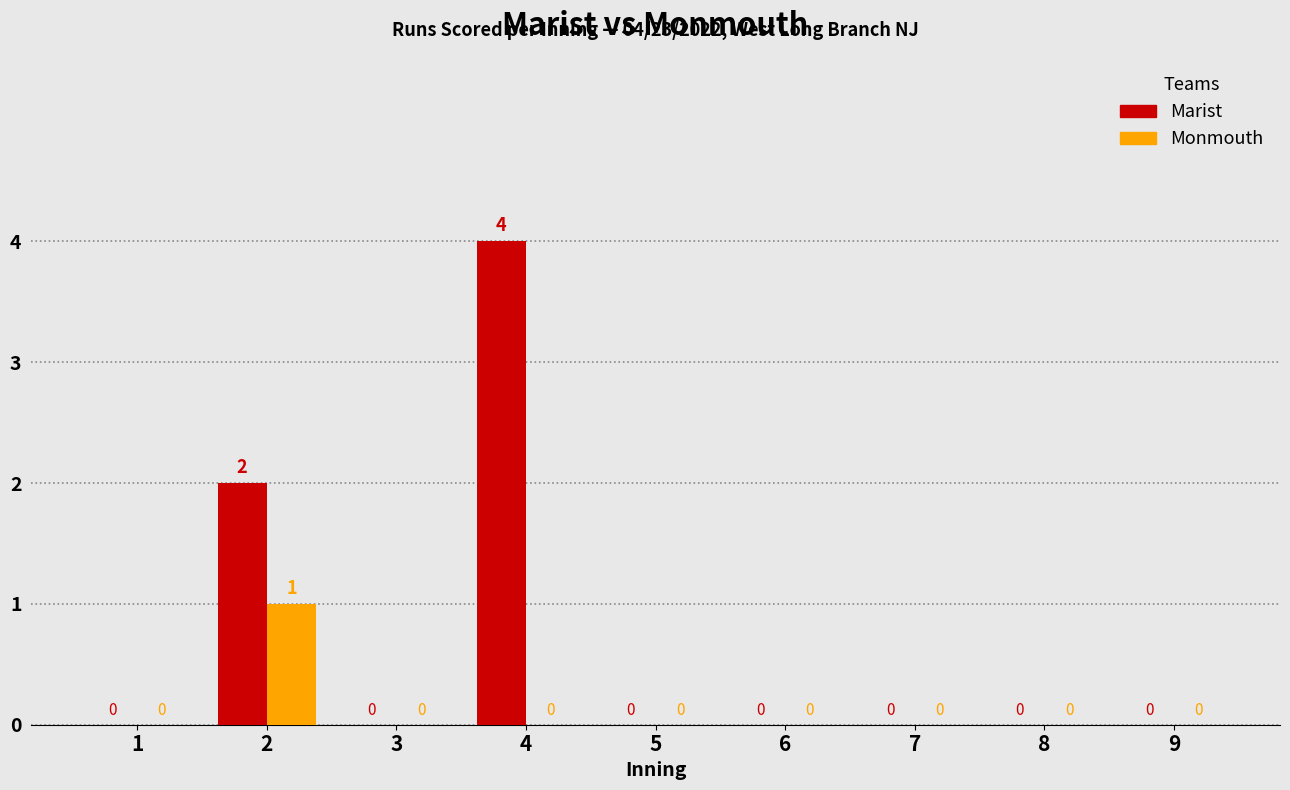

Are the bars grouped side by side (vs. stacked)?

Yes